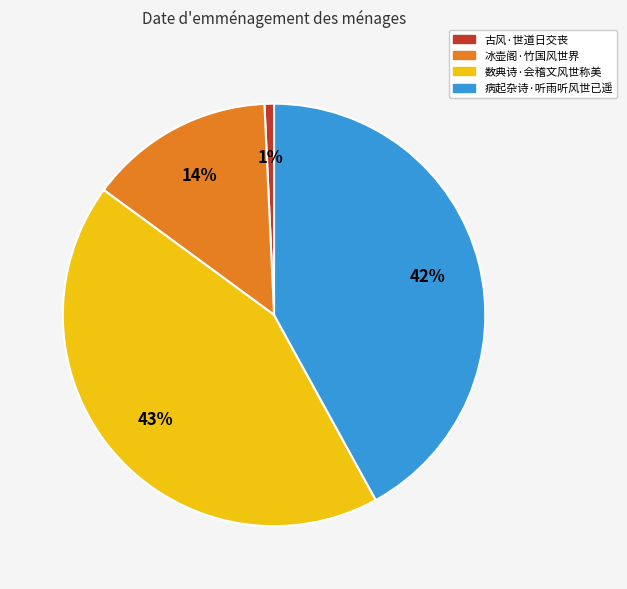

Do 病起杂诗·听雨听风世已遥 and 数典诗·会稽文风世称美 together represent more than half of the pie?

Yes